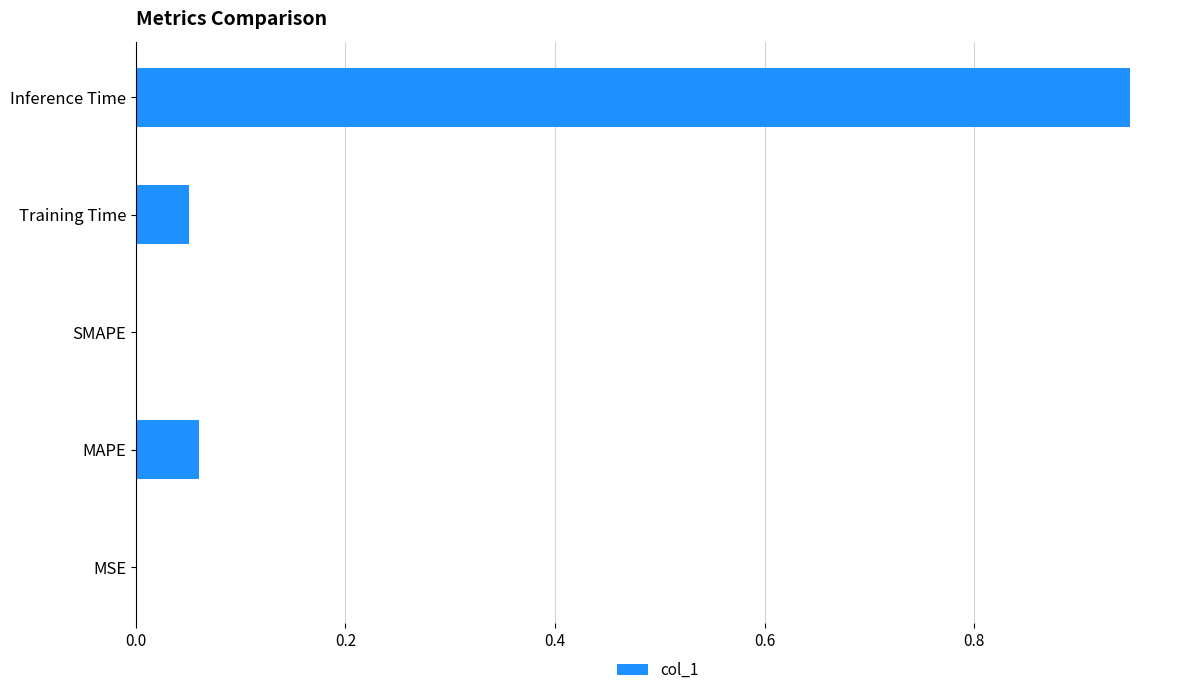

Which has a higher value, SMAPE or MAPE?

MAPE